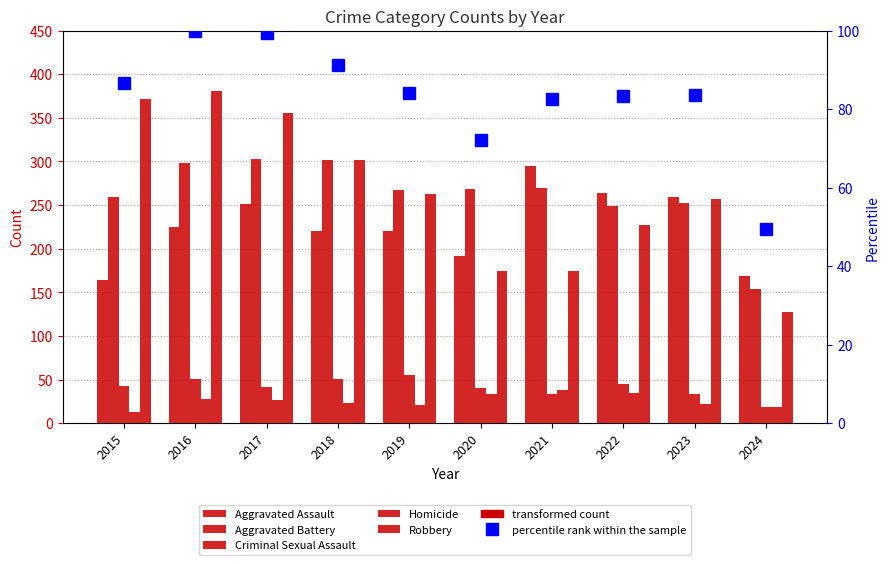

Which series has the largest range (max minus min)?

Robbery